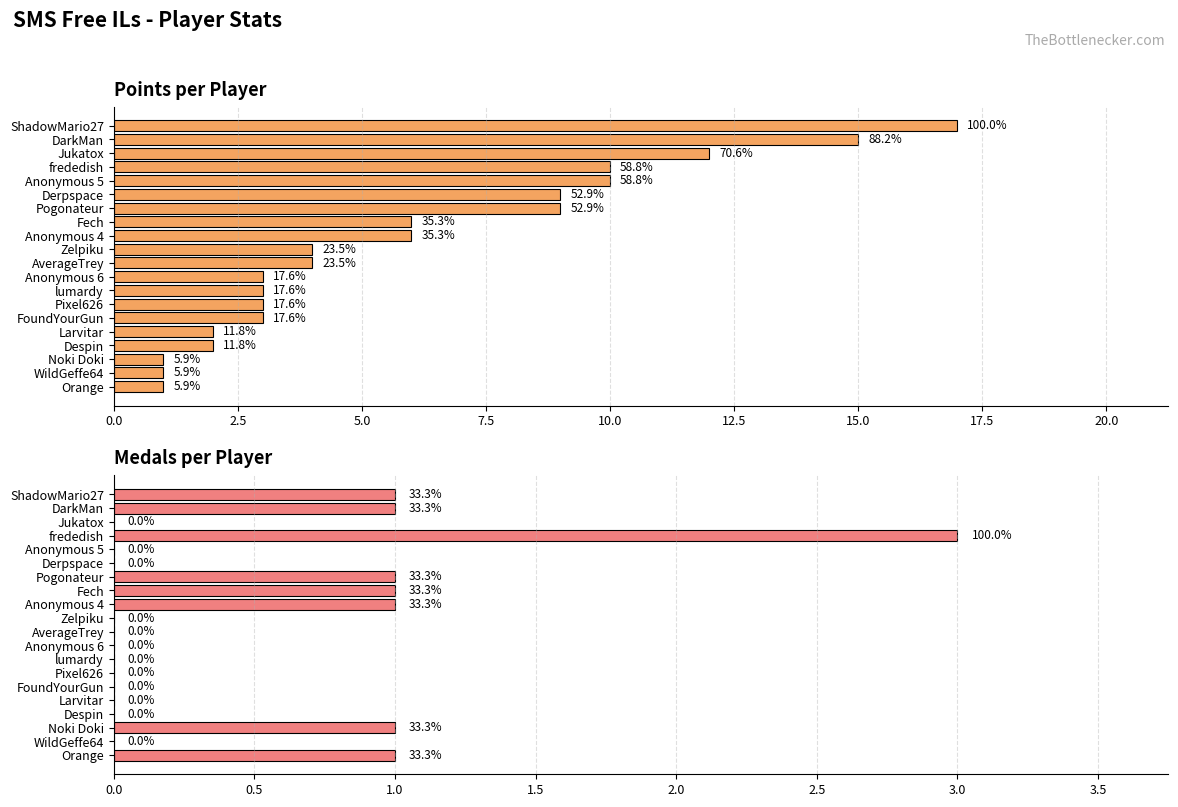

Does the chart contain stacked bars?

No